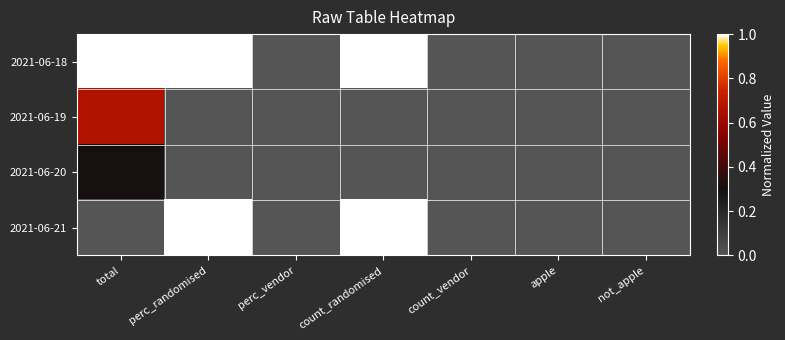

What is the maximum value shown in the chart?

1.0